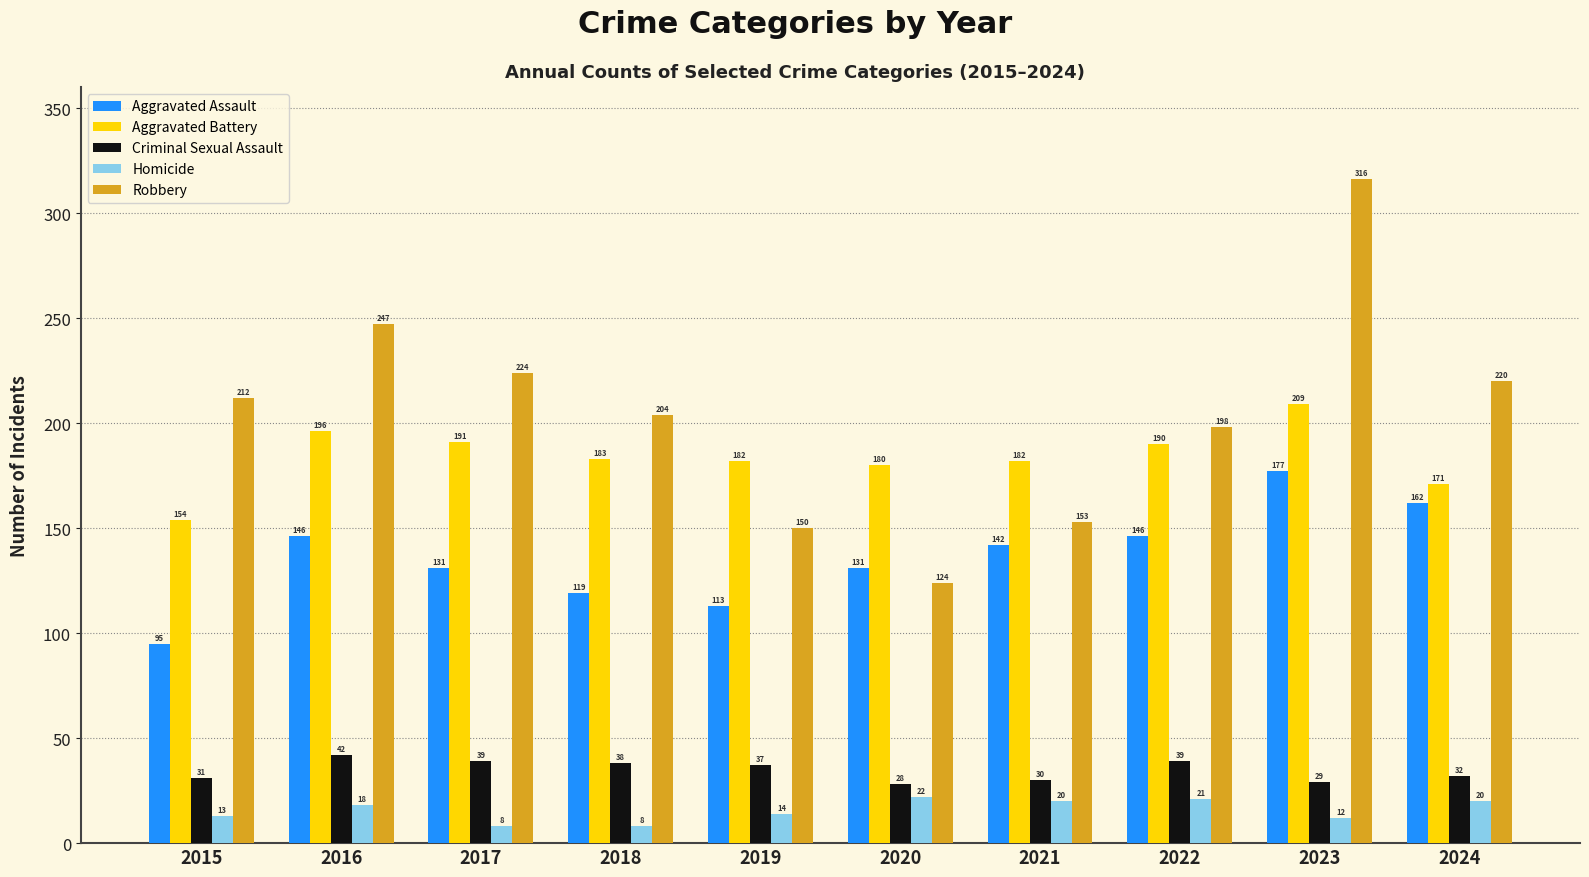

Which series has the largest total across all categories?

Robbery